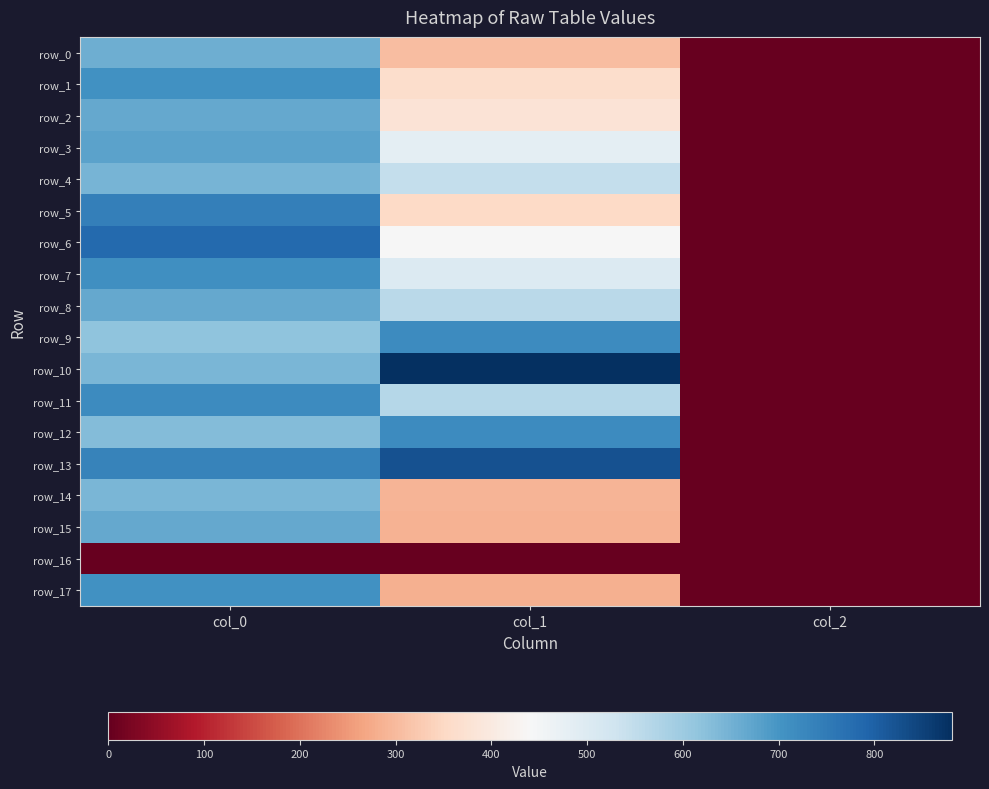

Which series has the widest spread of values?

row_10